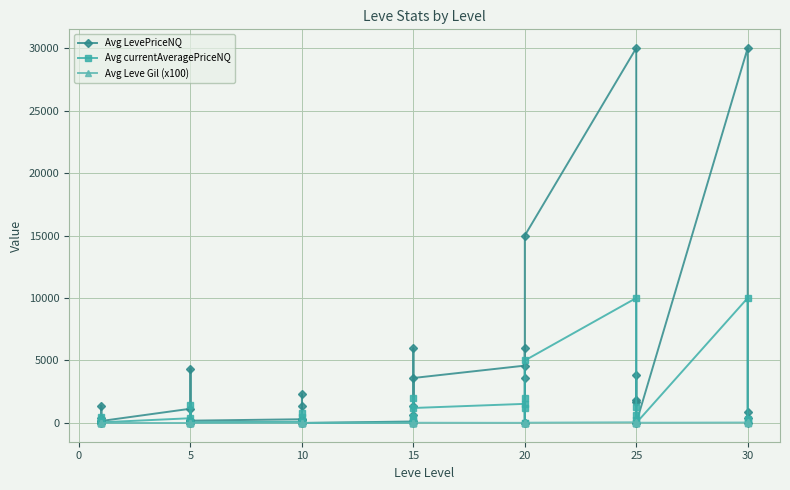

At which category does Avg Leve Gil (x100) reach its first local peak?

15